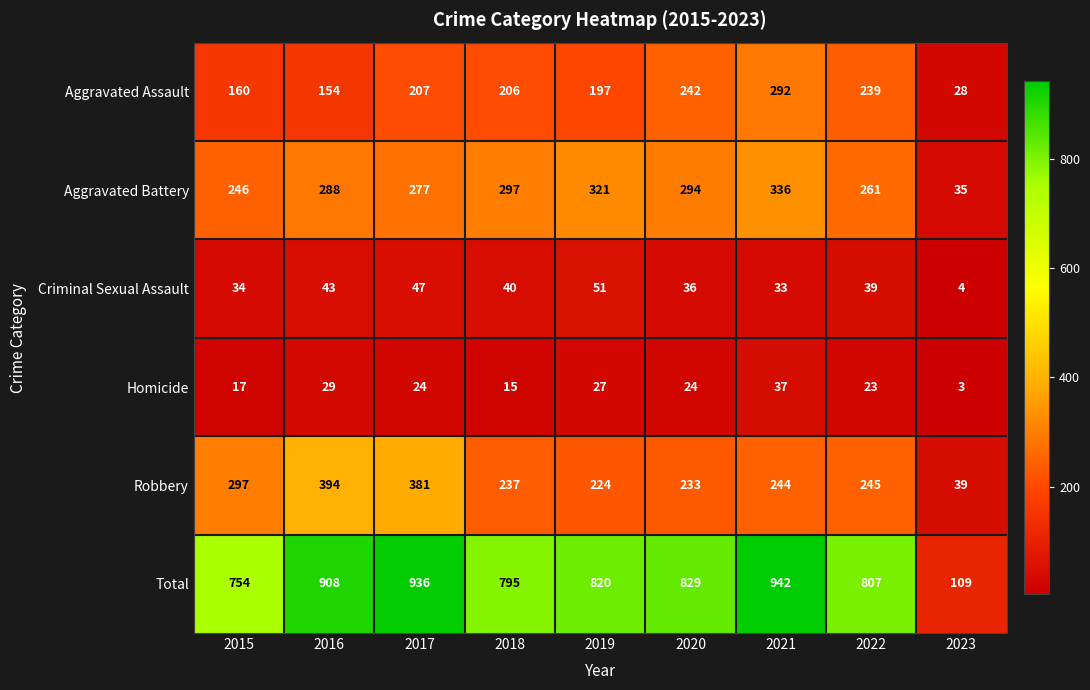

Which category has the lowest value in the Homicide series?

2023